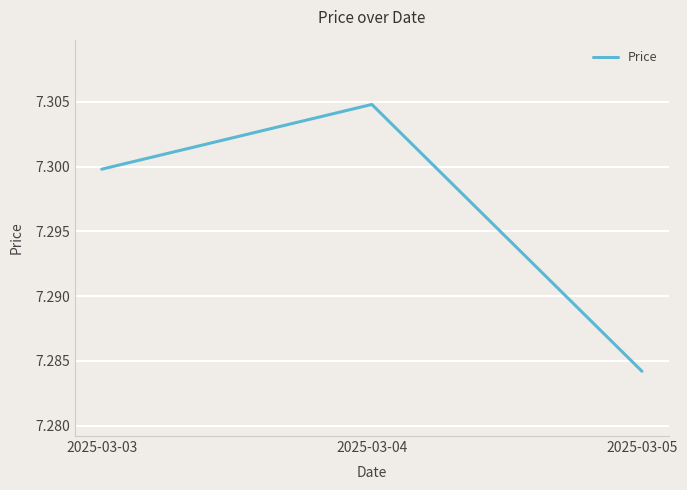

Rank the categories by value from highest to lowest.

2025-03-04, 2025-03-03, 2025-03-05